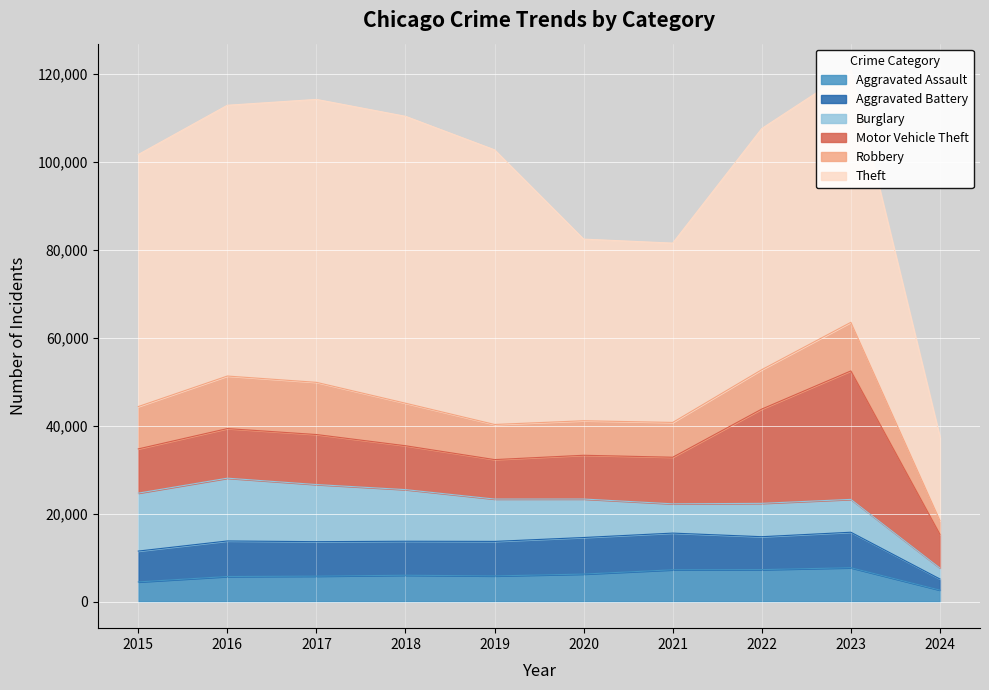

What is the difference between the second highest and second lowest values in the Motor Vehicle Theft series?

12482